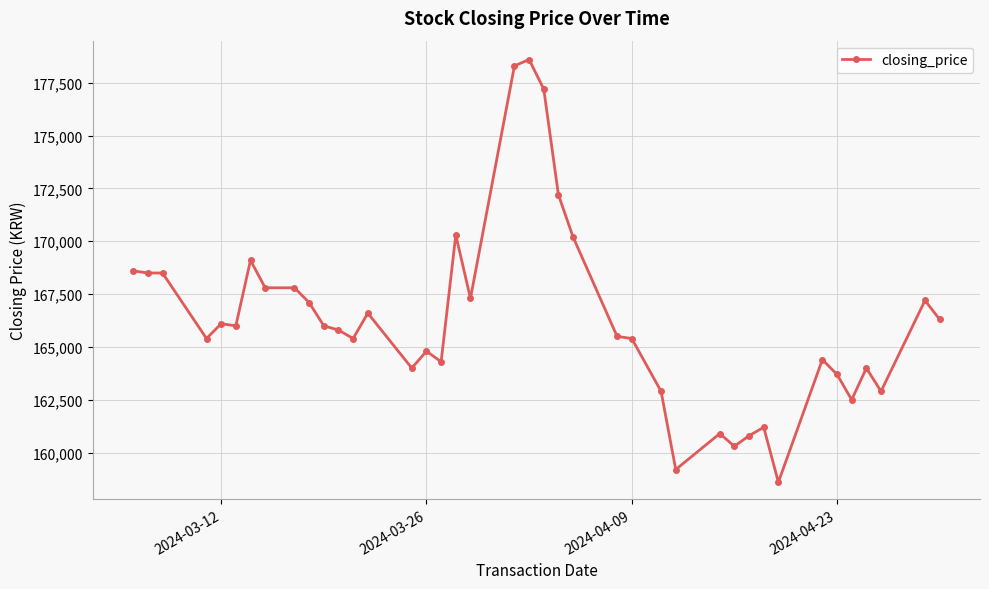

What is the difference between the maximum and minimum values?

20000